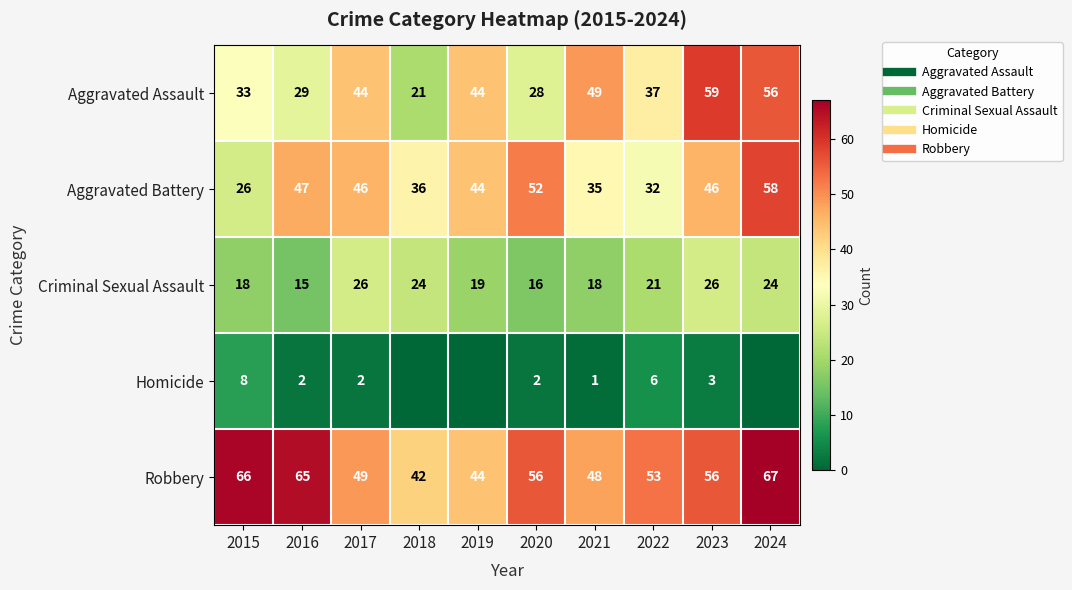

What is the difference between the maximum and minimum values in the Aggravated Battery series?

32